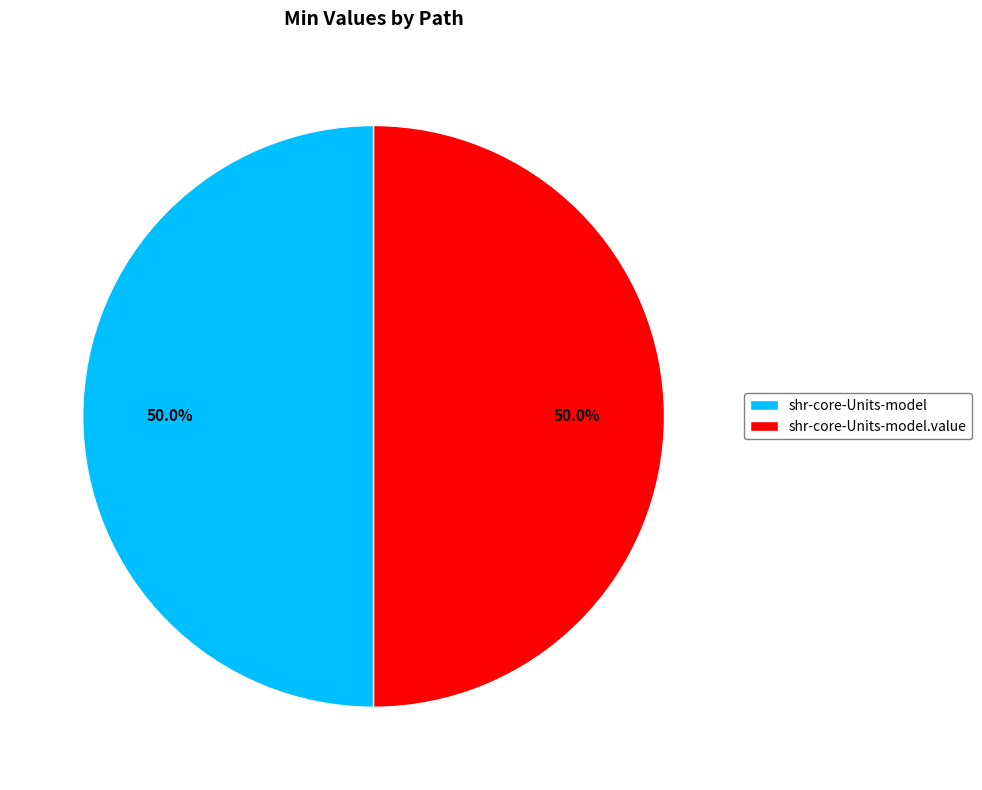

How much of the chart is everything except shr-core-Units-model.value?

50.0%